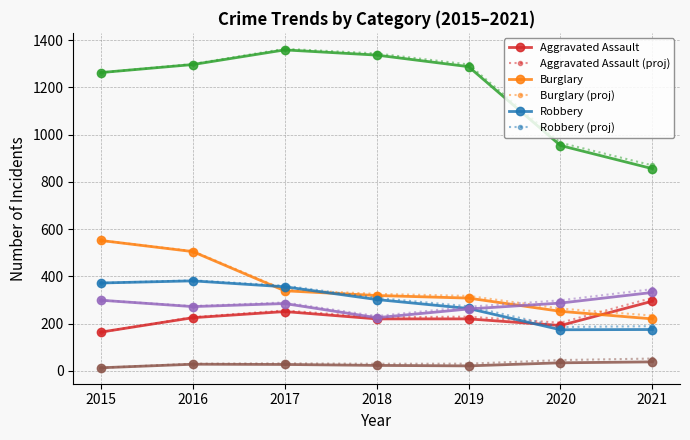

What is the maximum value shown in the chart?

1363.7